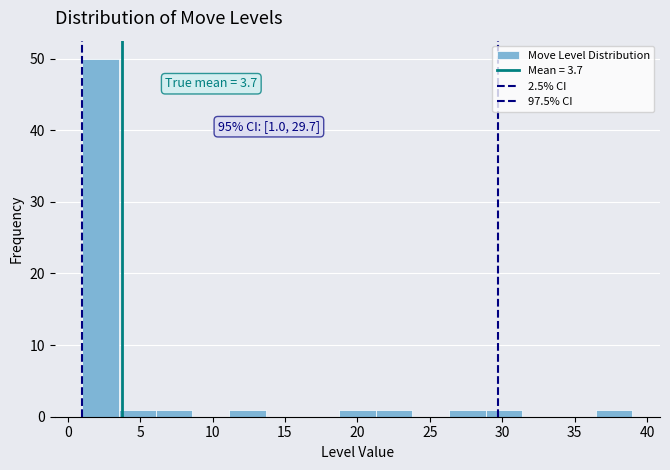

Over which range of the x-axis is the bar tallest?

1.0 to 3.5